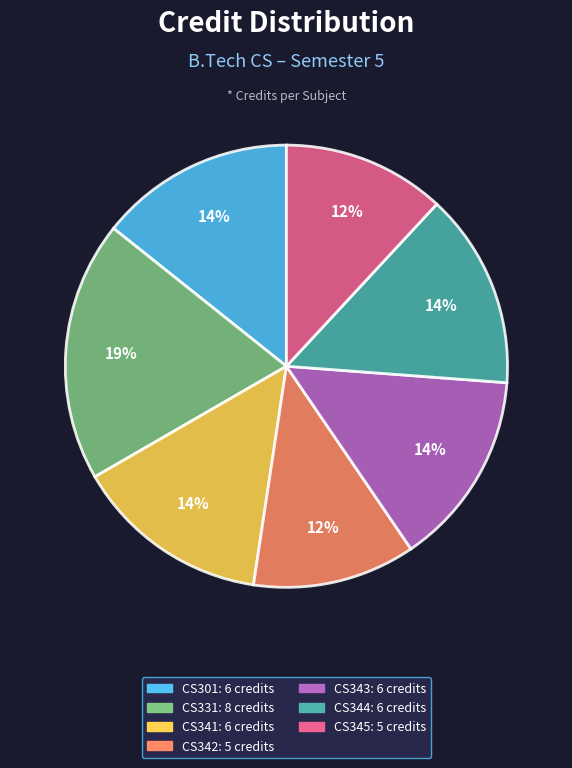

Does any single category account for the majority?

No